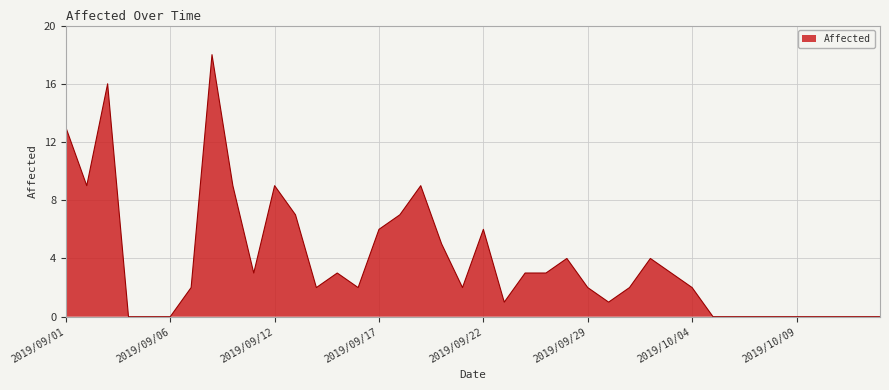

Does the chart have visible grid lines?

Yes